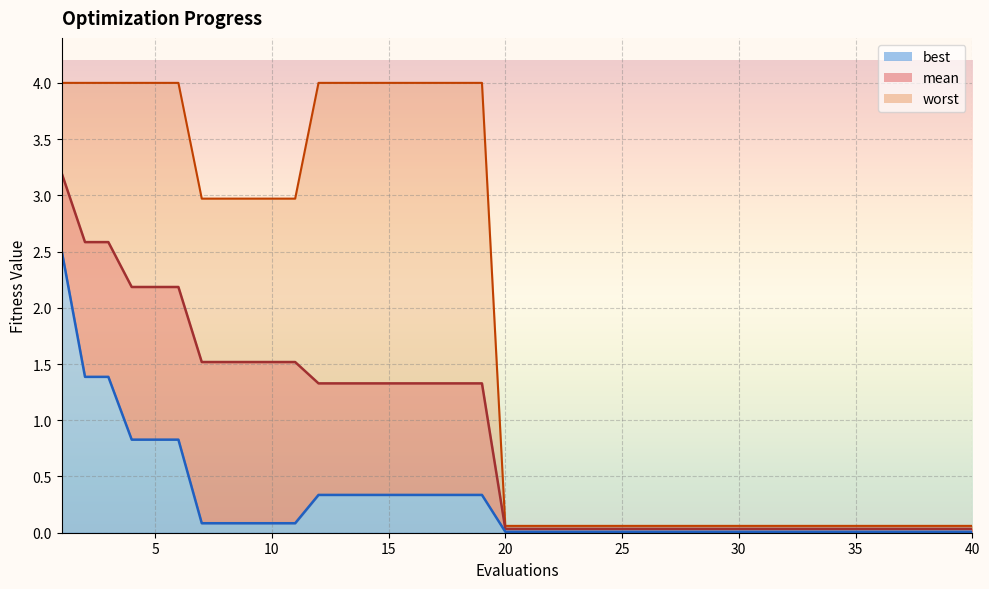

The best series shows 0.3 at 16. True or false?

True